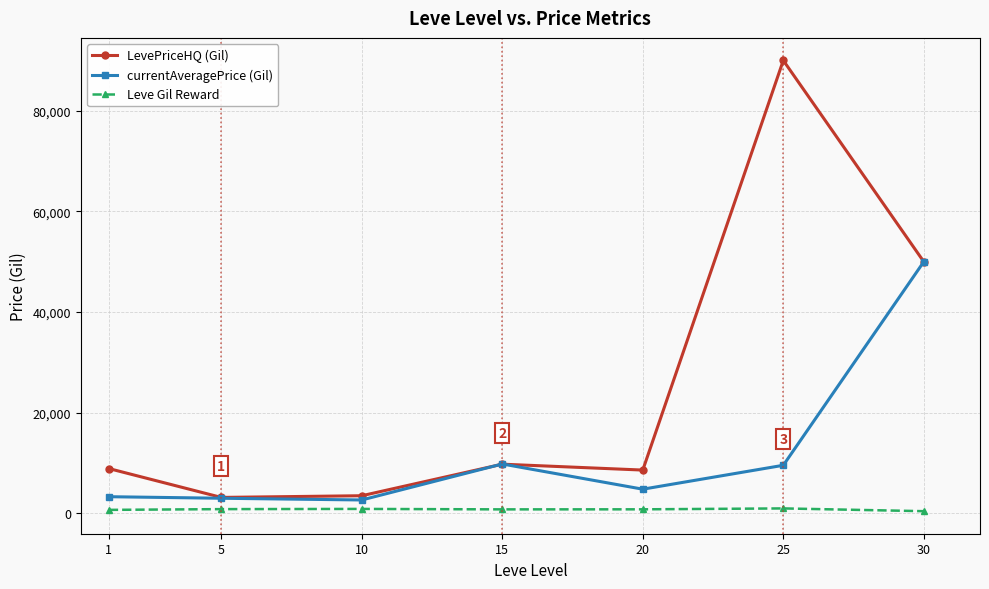

What is the spread (max minus min) of values at 15?

9019